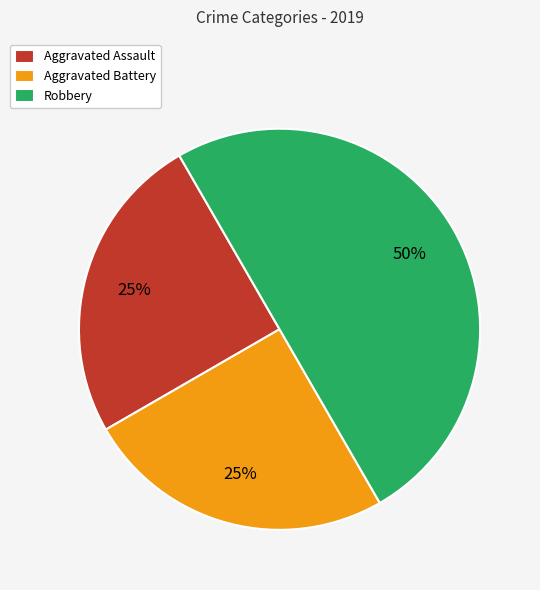

To the nearest percent, what is the average slice percentage?

33%